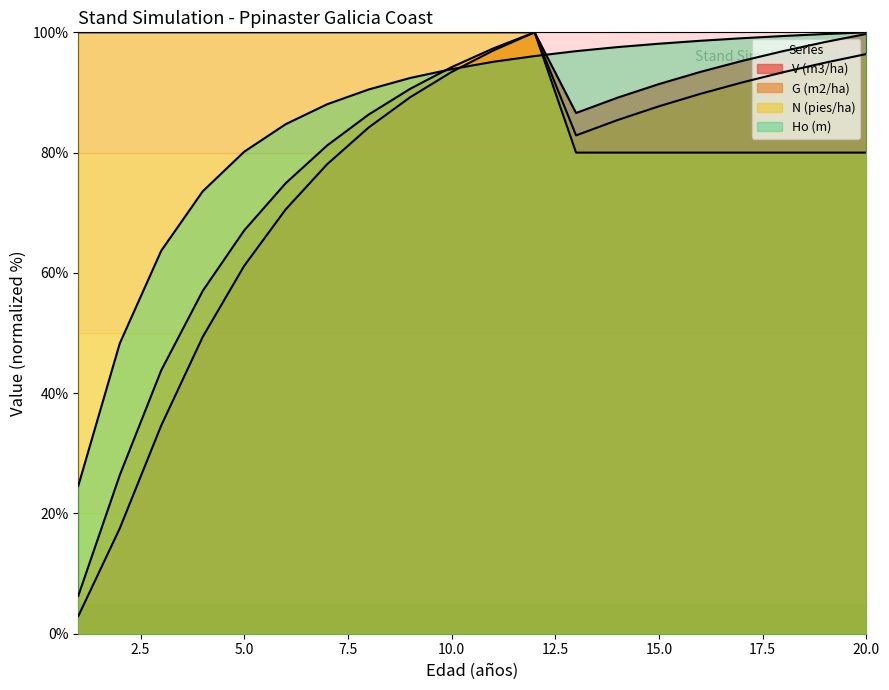

How many lines are shown in the chart?

4